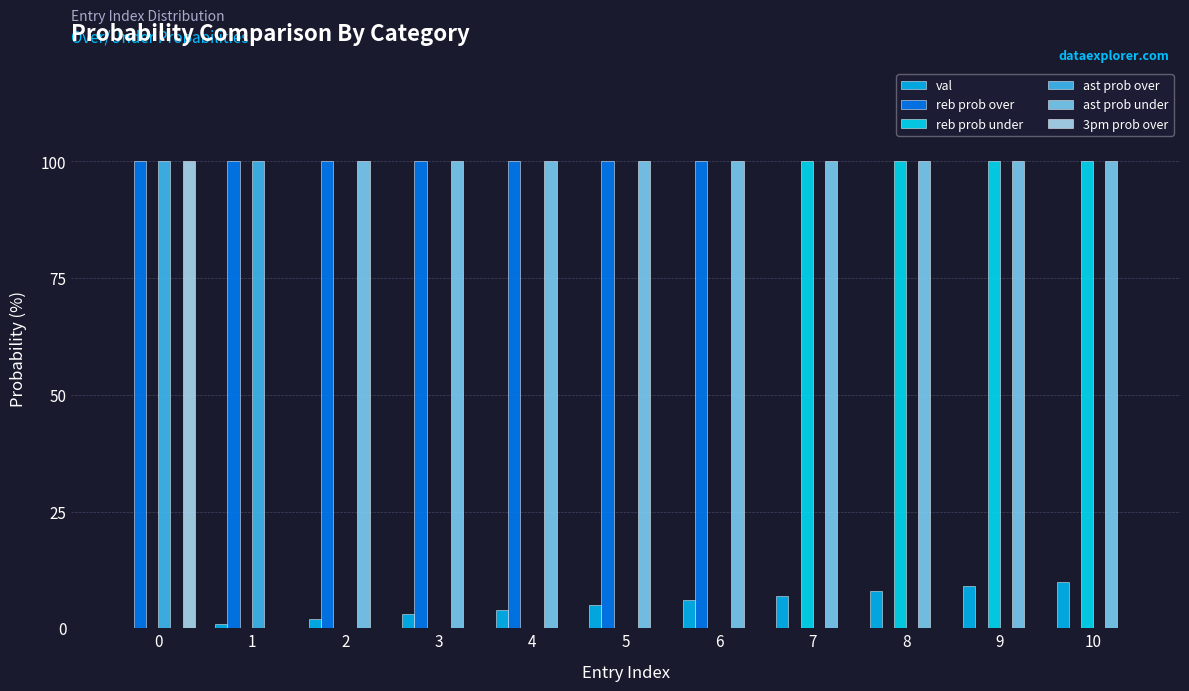

Is the value of val at 5 greater than the value of ast prob under at 3?

No